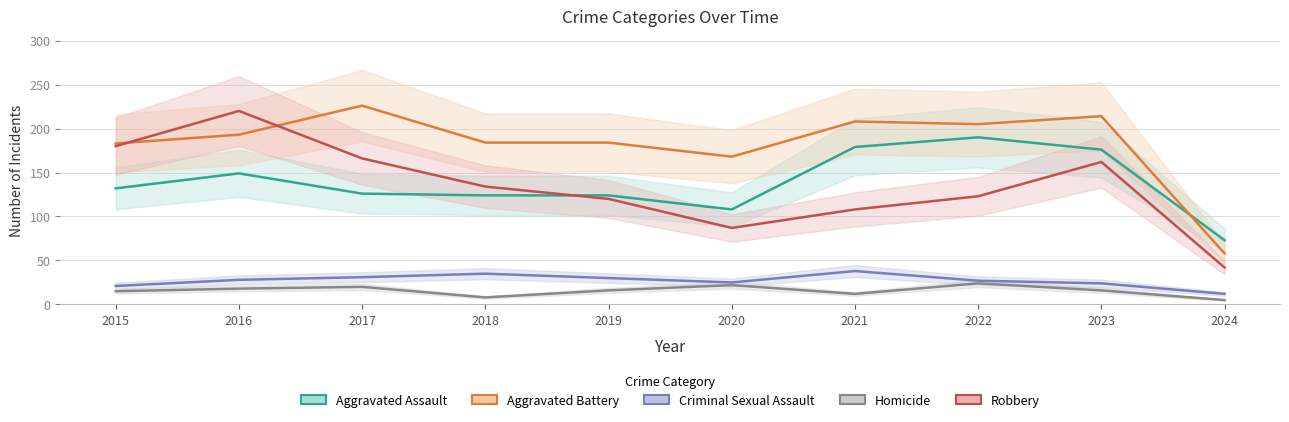

Which category has the highest value across all series?

2017